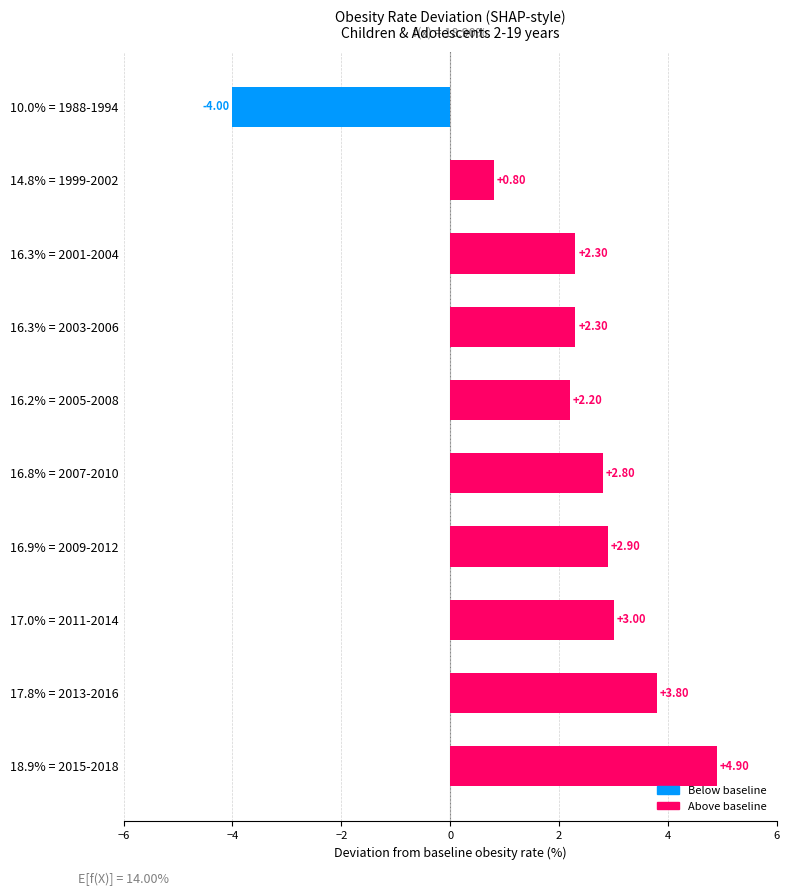

Which has a higher value, 16.2% = 2005-2008 or 14.8% = 1999-2002?

16.2% = 2005-2008